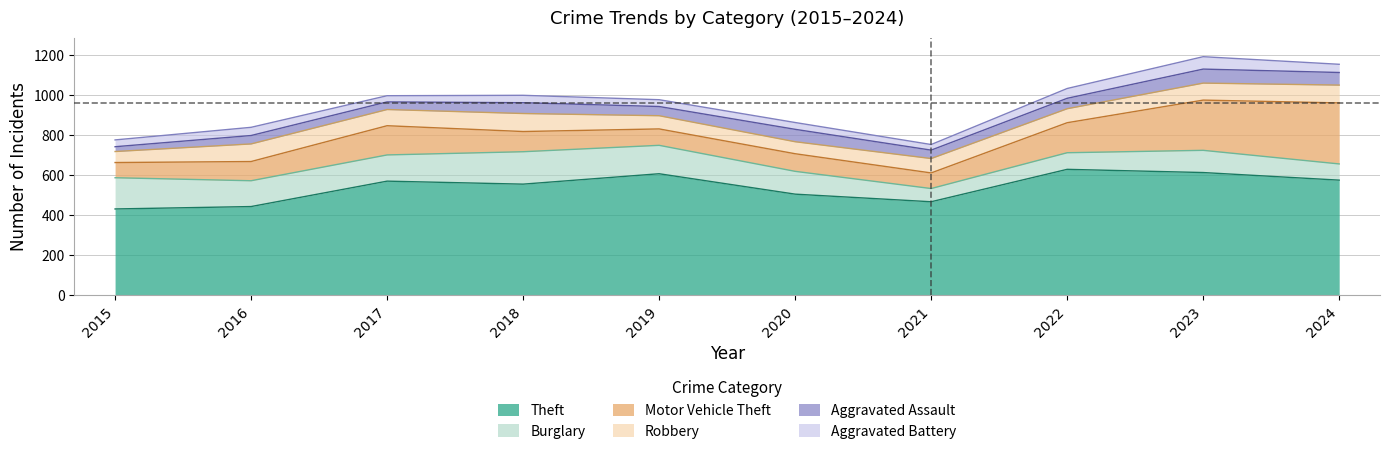

At how many categories does at least one series exceed 593?

3